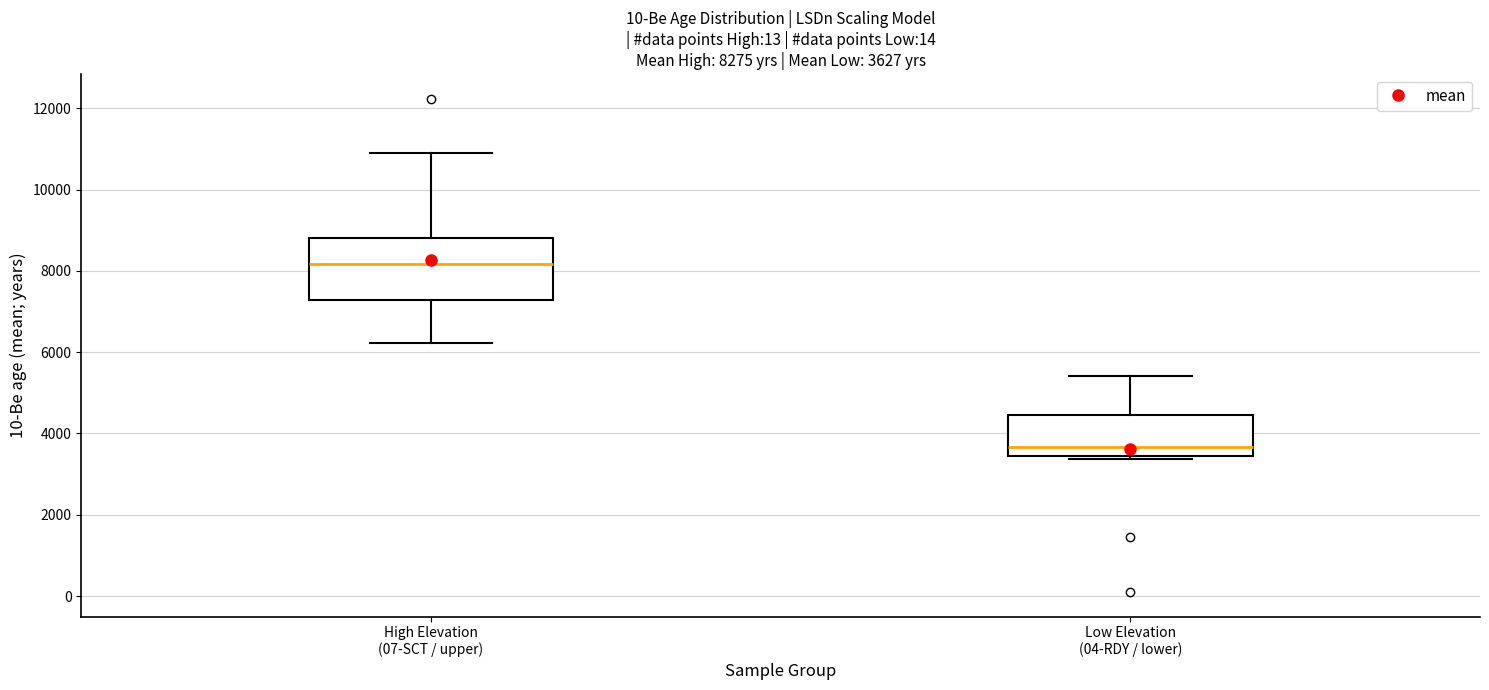

Which box's median line is the highest?

High Elevation (07-SCT / upper)